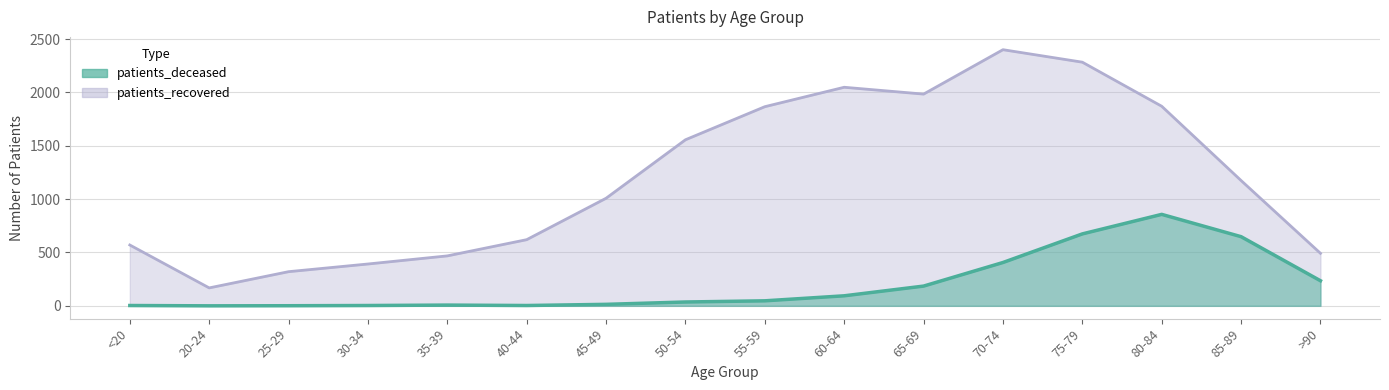

List the labels in order of patients_recovered value, largest first.

70-74, 75-79, 60-64, 65-69, 80-84, 55-59, 50-54, 85-89, 45-49, 40-44, <20, >90, 35-39, 30-34, 25-29, 20-24